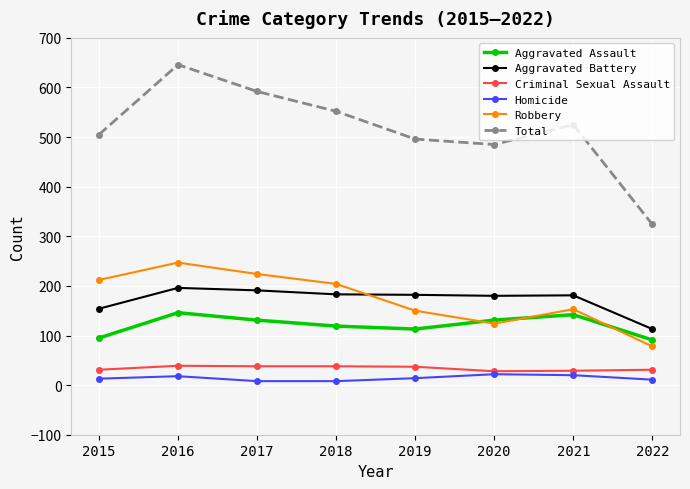

The Homicide series shows 14 at 2019. True or false?

True